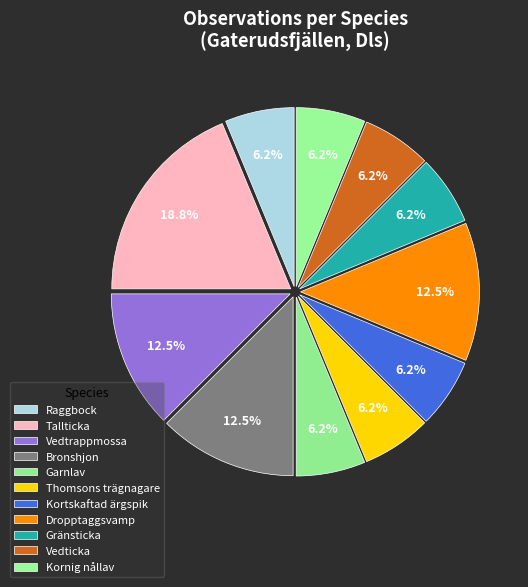

Is there any slice that represents more than half of the pie?

No